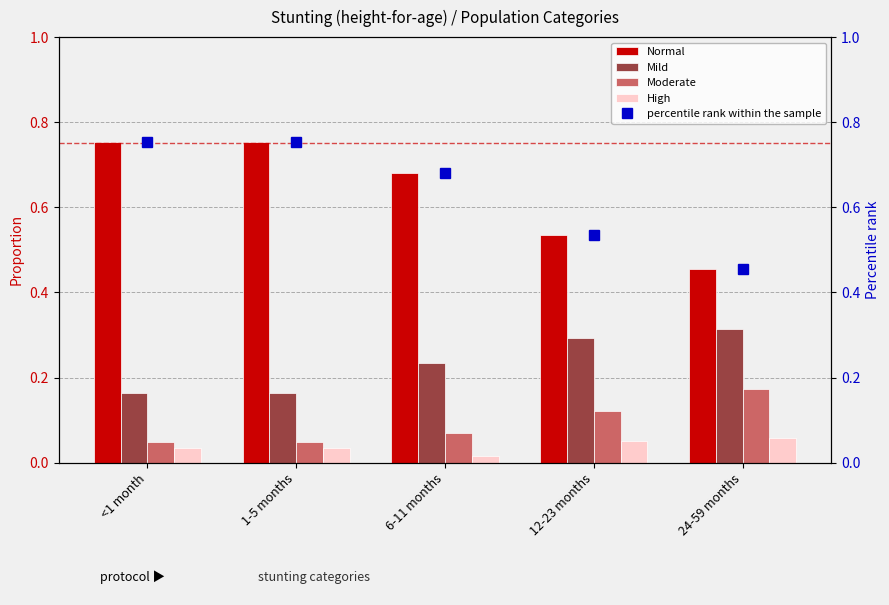

Where is High nearest to the value 0?

6-11 months